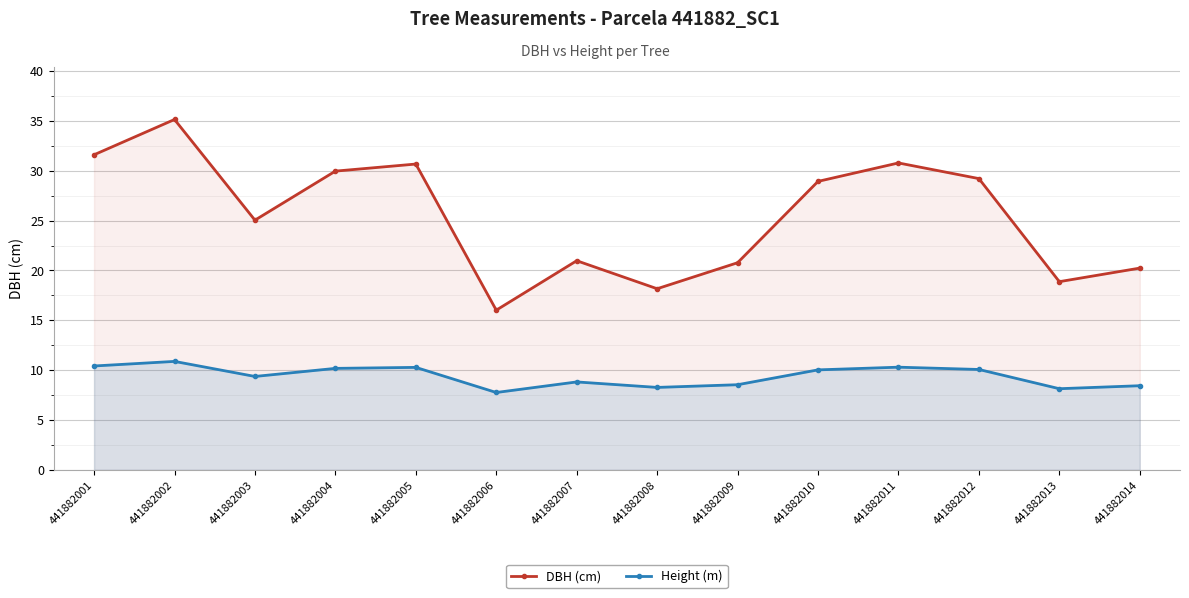

Where is DBH (cm) nearest to the value 25?

441882003